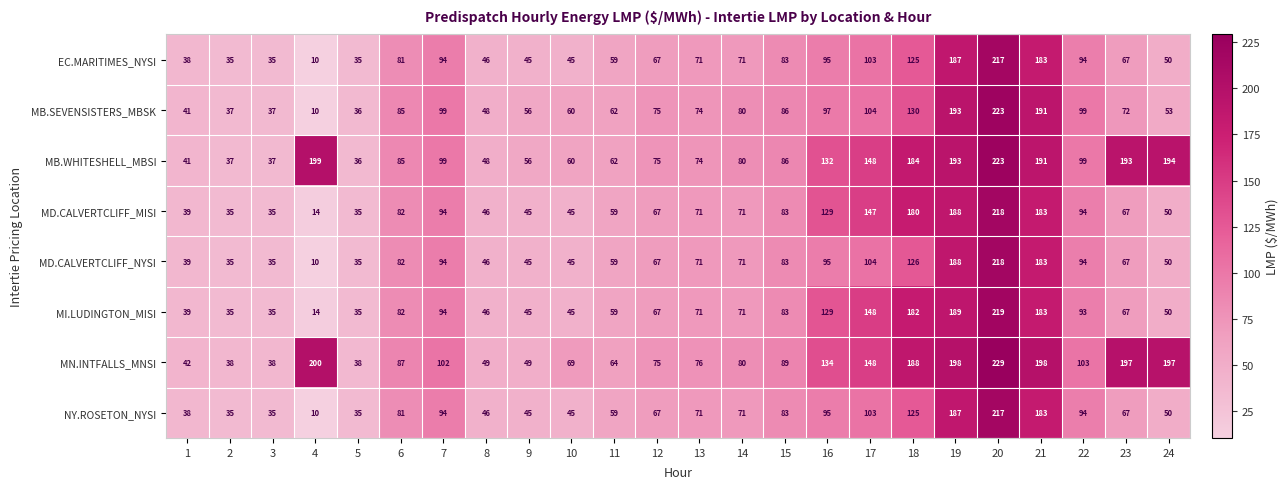

Count the number of categories in the chart.

24